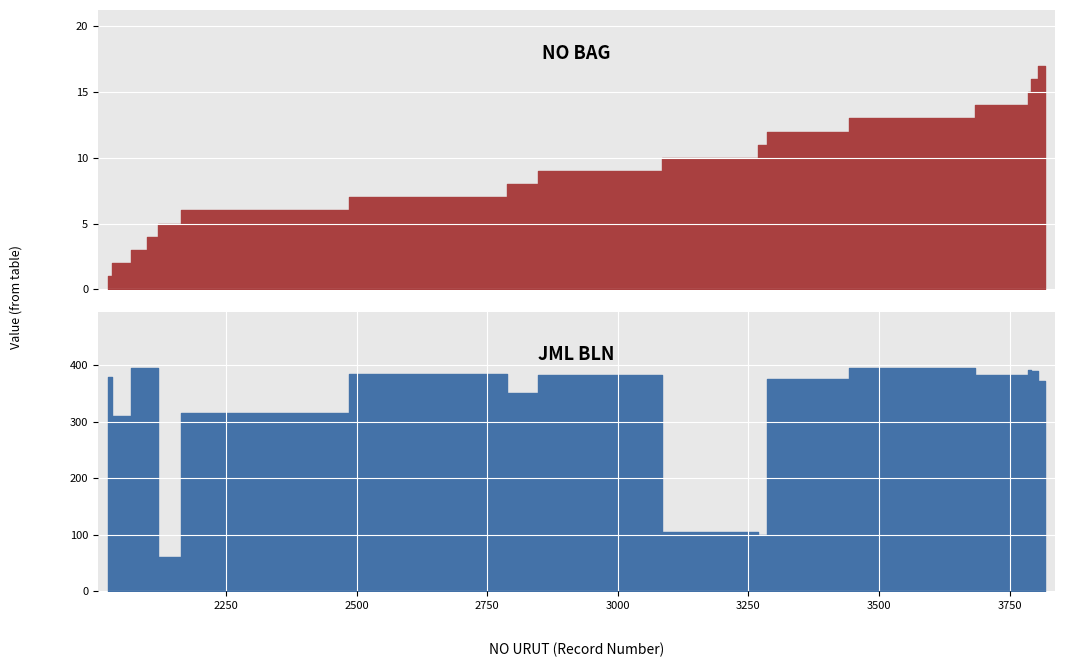

What is the value of the NO BAG point at the 13th from the left?

13